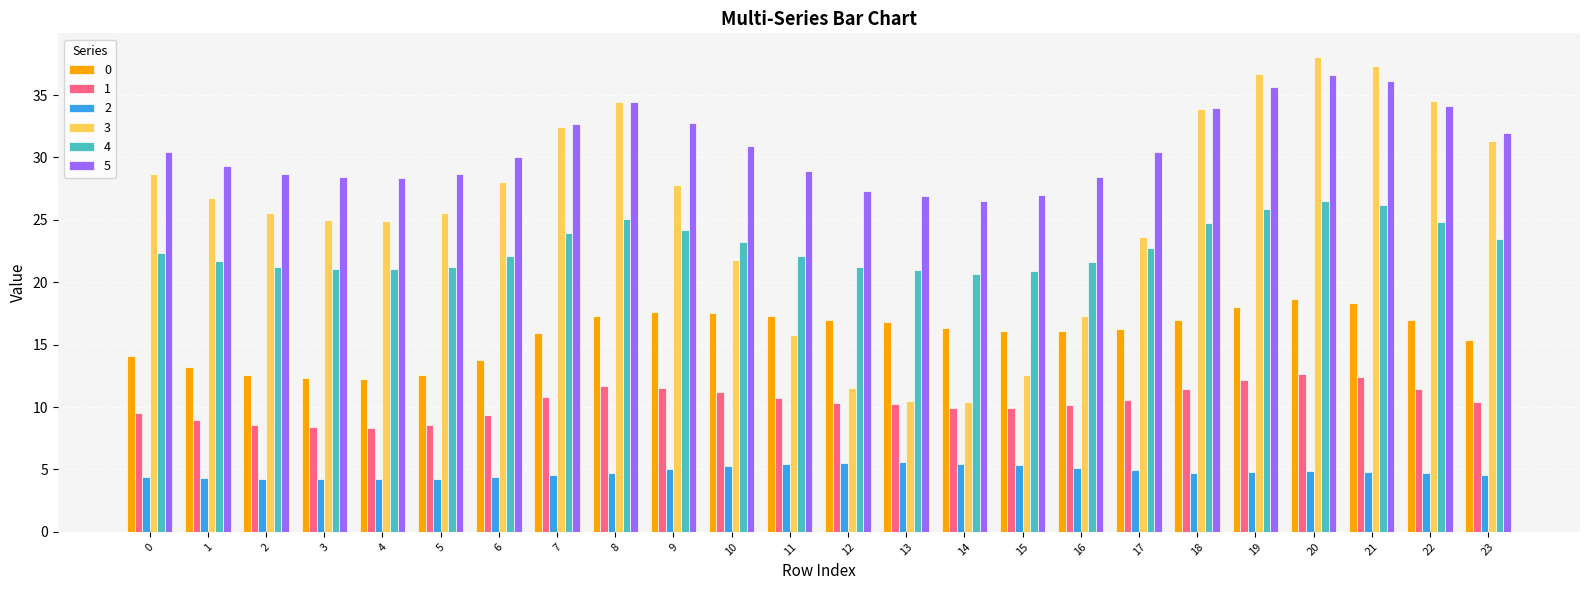

Does the chart contain any negative values?

No